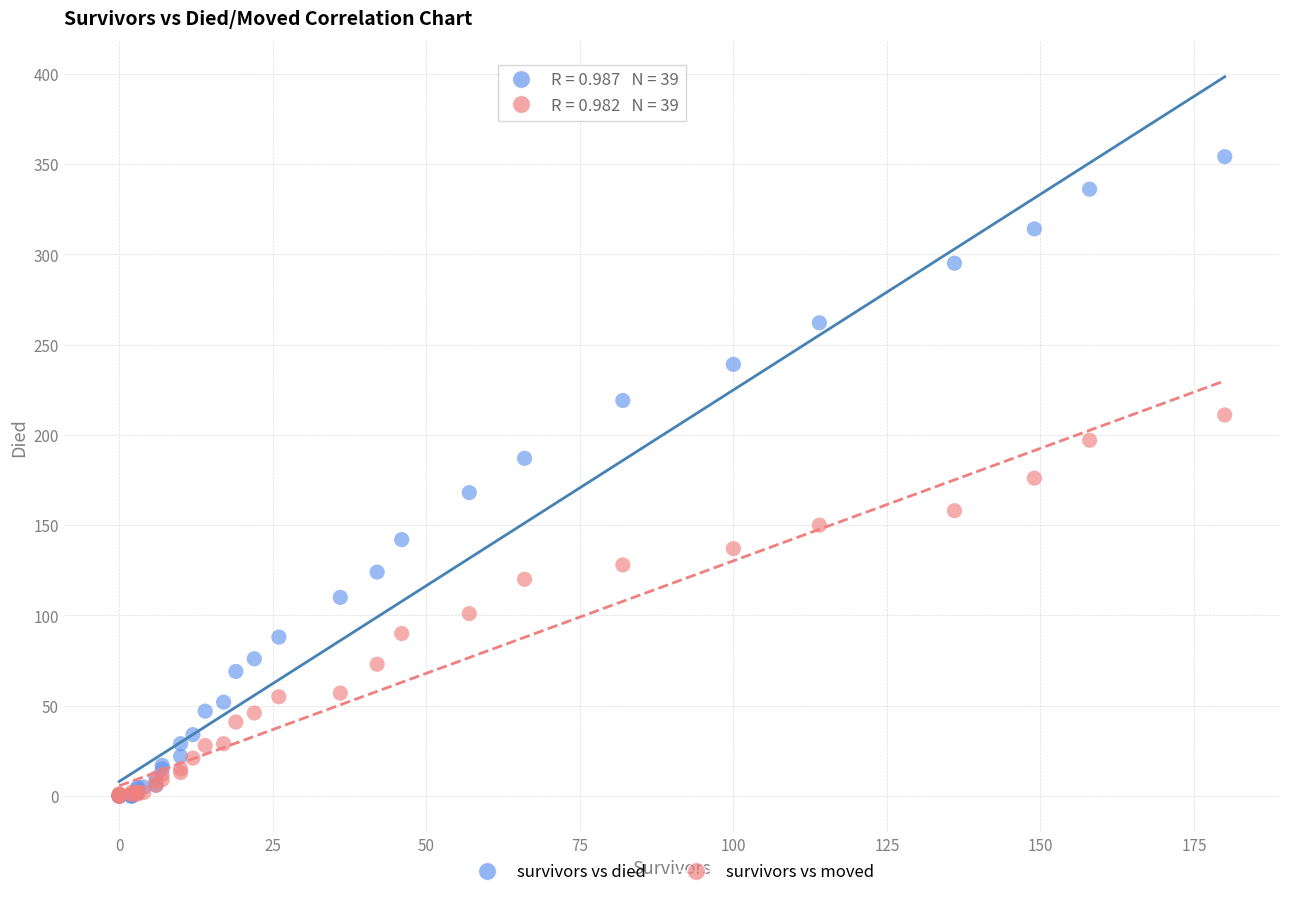

Which series has the largest Y range (max minus min)?

survivors vs died